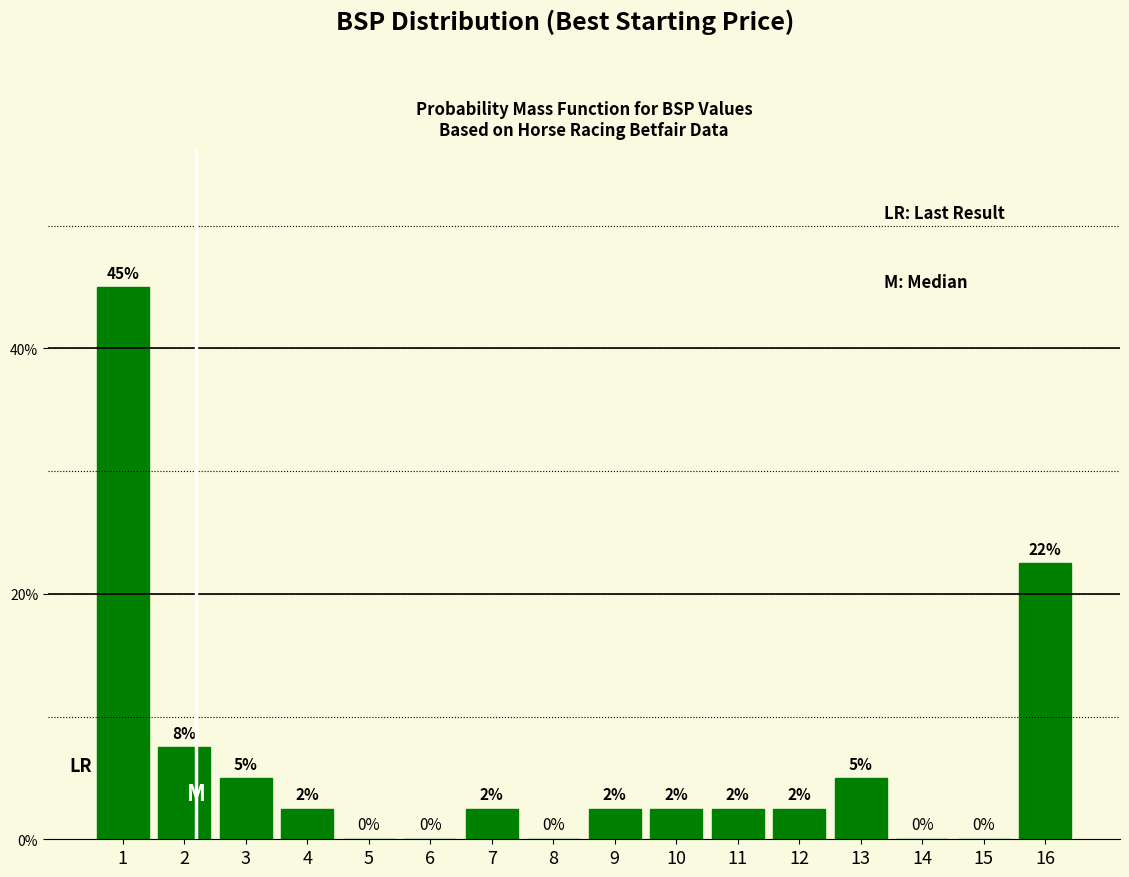

Where is the data nearest to the value 22?

16